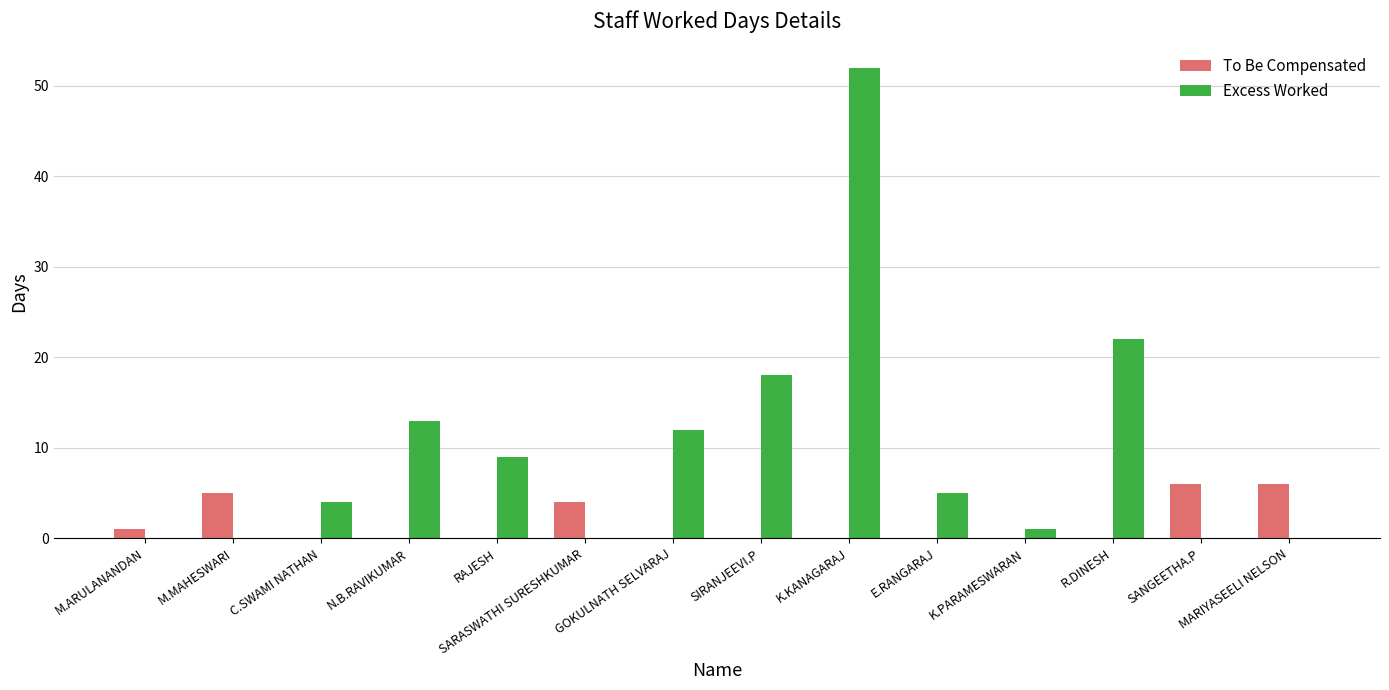

Between SIRANJEEVI.P and E.RANGARAJ, which series saw the biggest shift?

Excess Worked